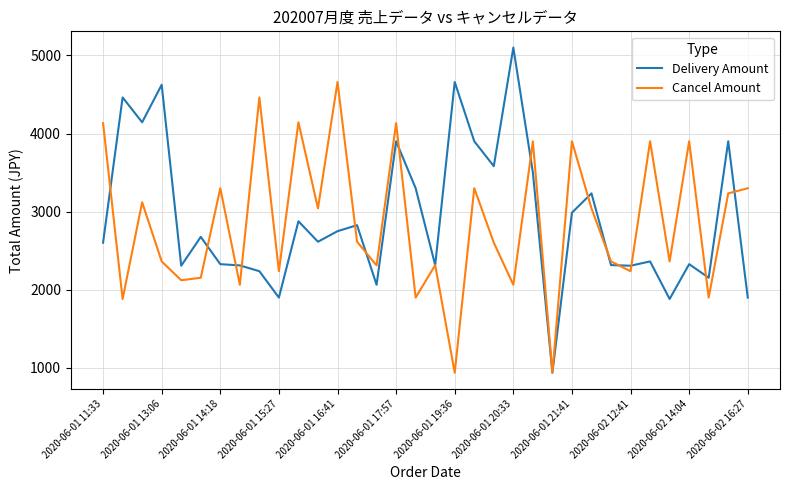

What are all the series names shown in the legend?

Delivery Amount, Cancel Amount